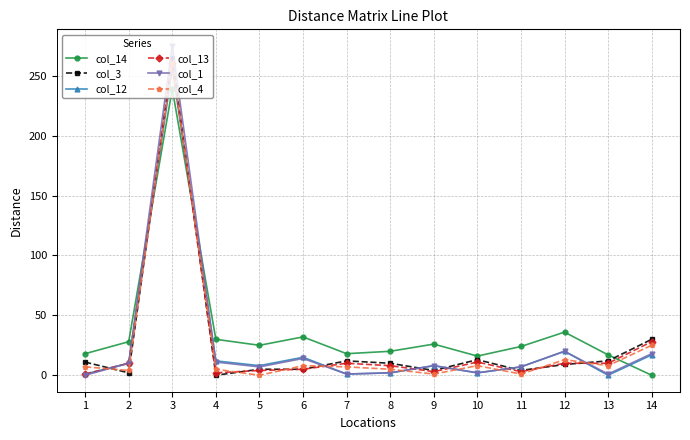

Which label corresponds to the largest value in the chart?

3